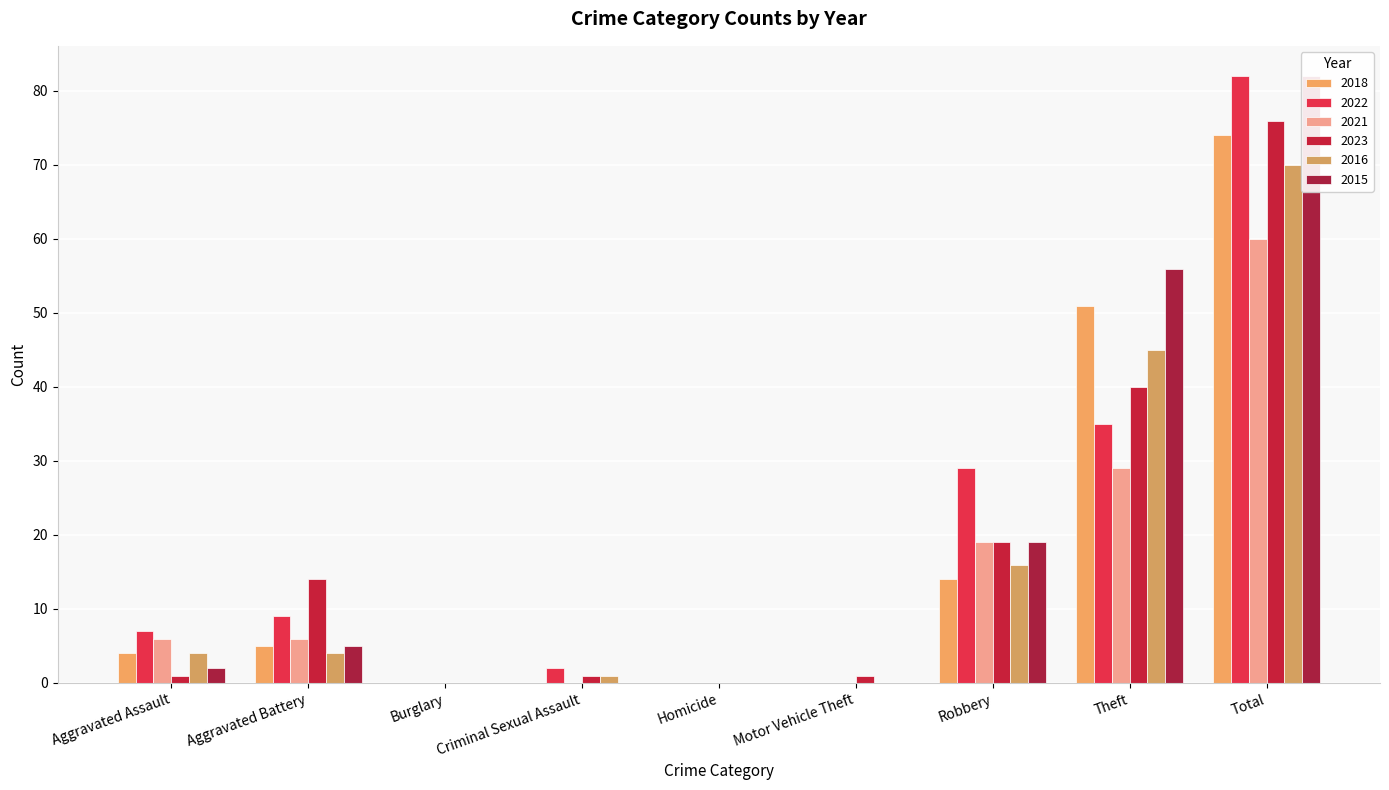

Is it true that 2016 equals 5 at Aggravated Assault?

False